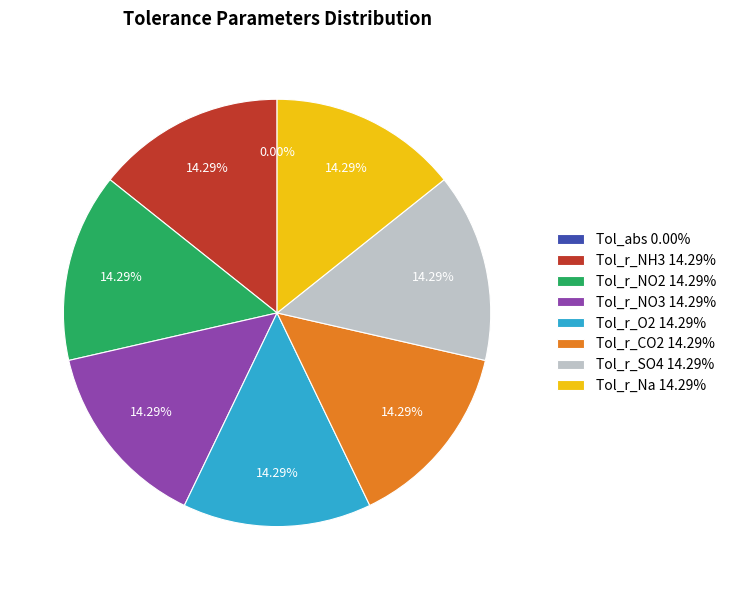

Is the sum of Tol_r_SO4 and Tol_r_O2 greater than half?

No